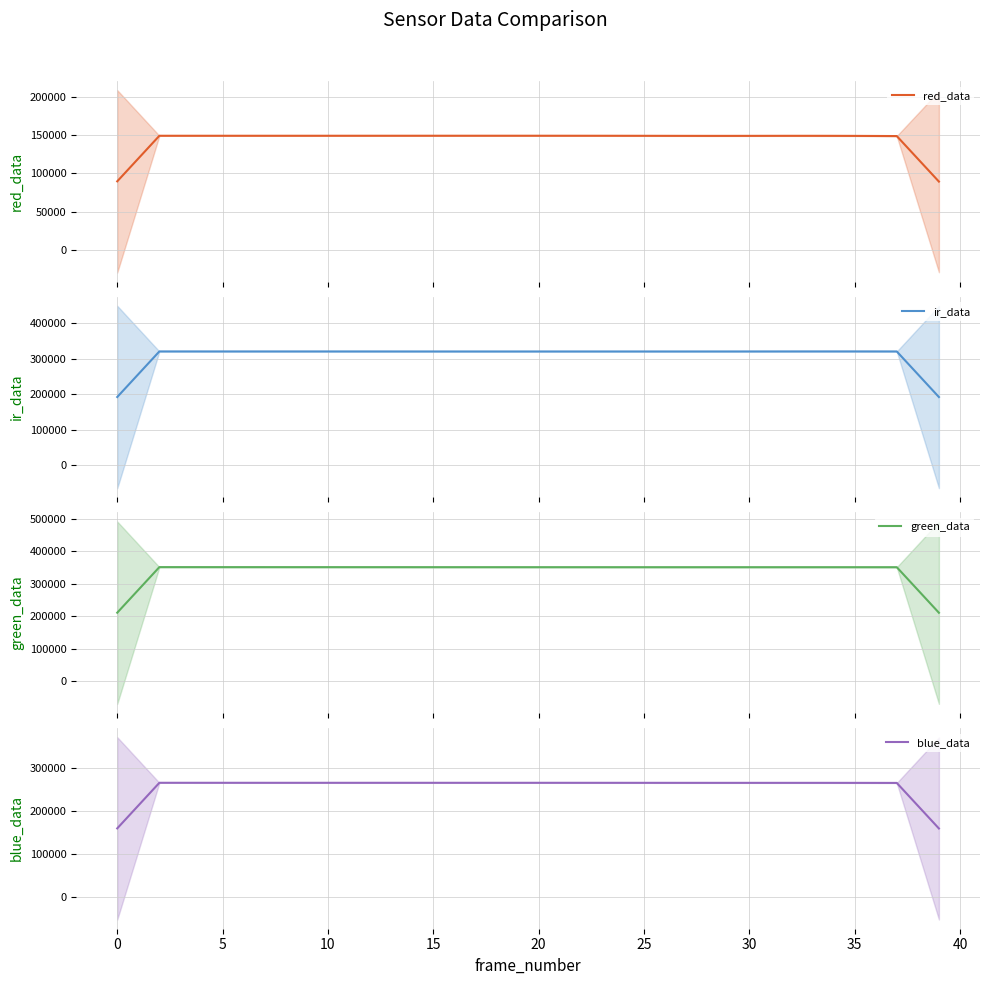

List the series in order of their peak value, lowest first.

red_data, blue_data, ir_data, green_data